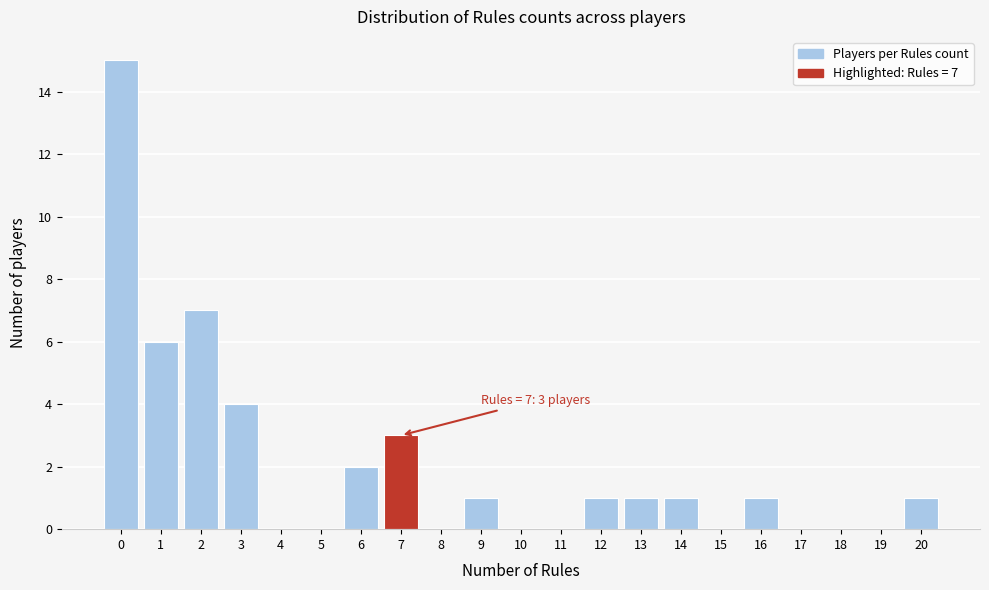

Which range on the x-axis has the tallest bar?

-0.5 to 0.5